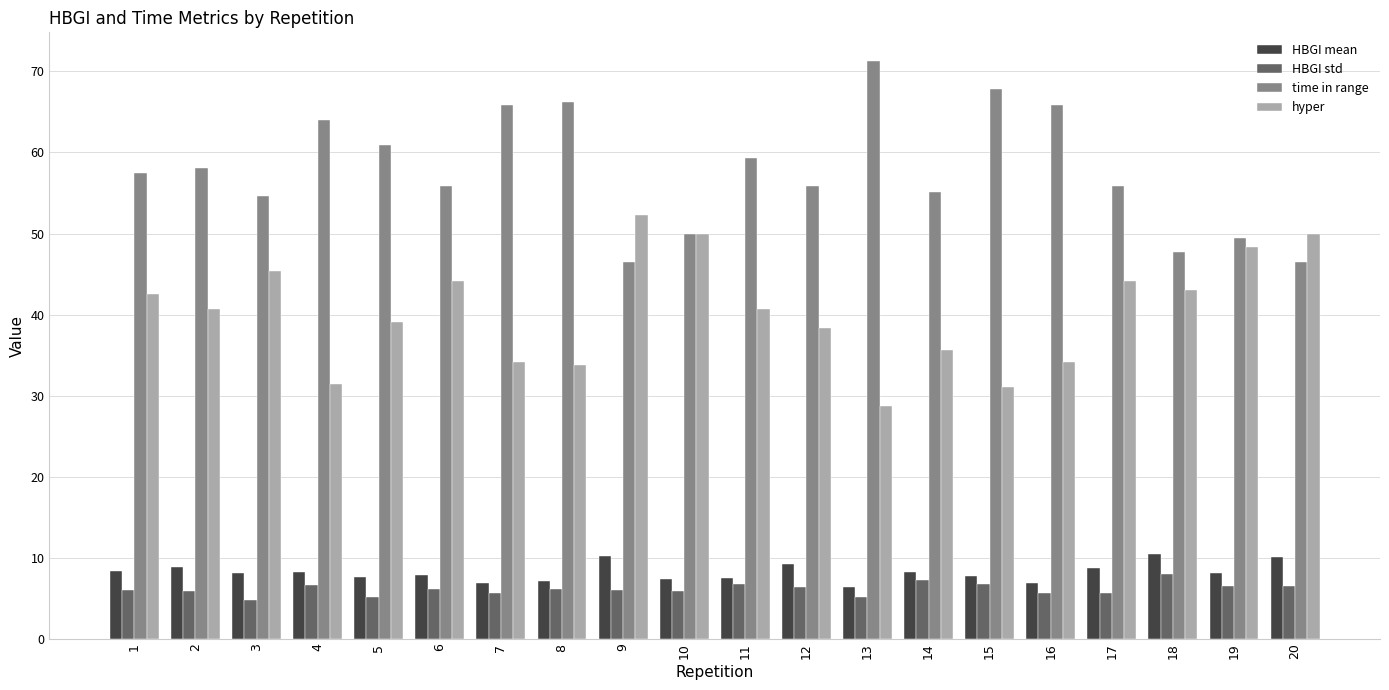

How many bars are there in each group?

4